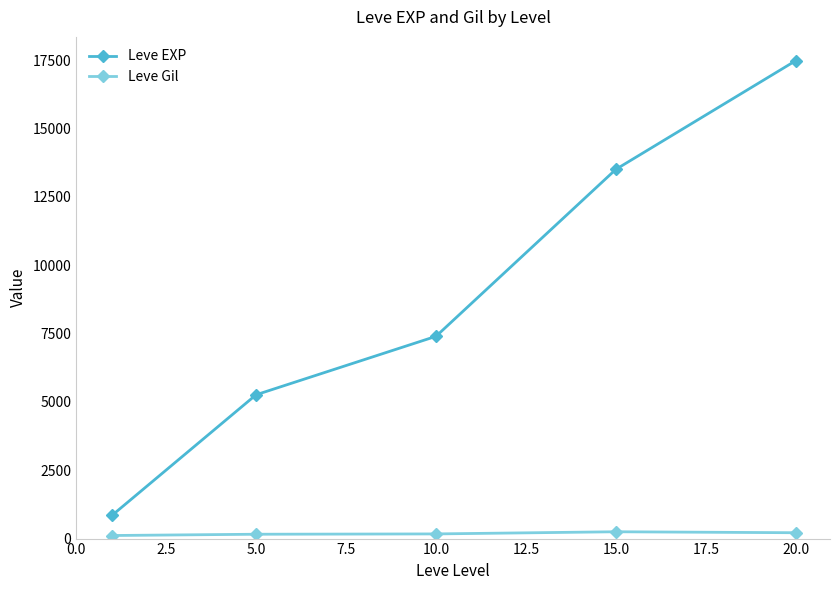

Which series has the widest spread of values?

Leve EXP